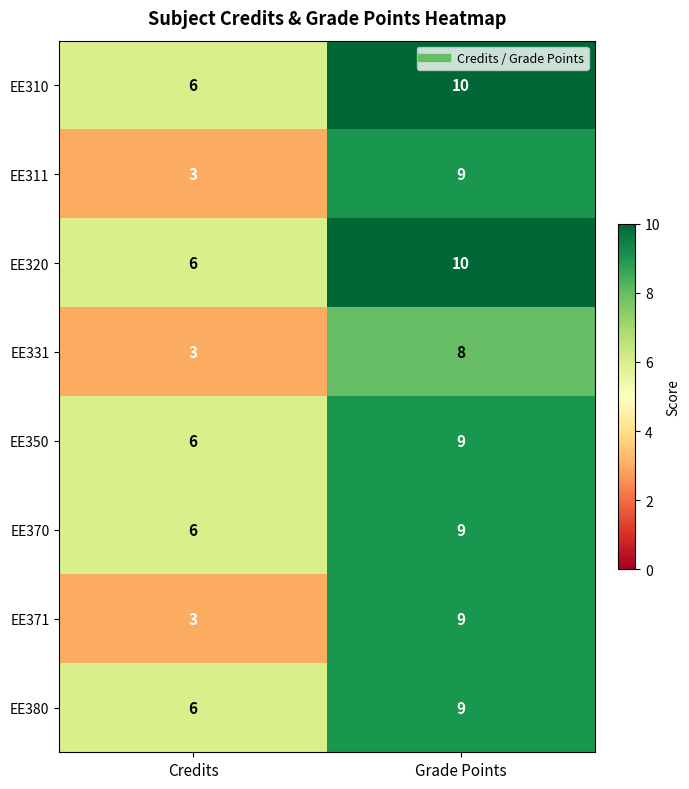

Which category has the highest value across all series?

Grade Points